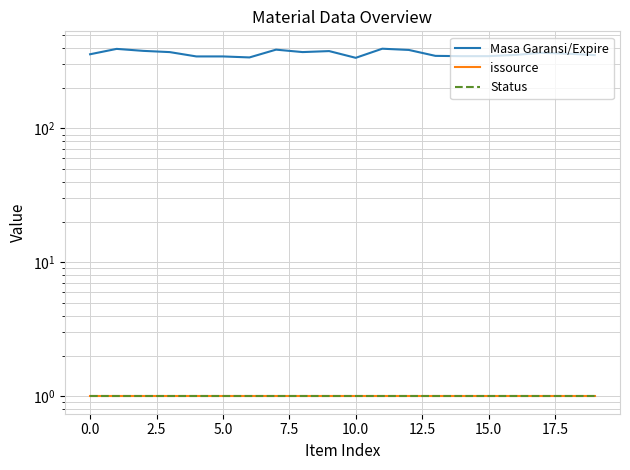

Is the value of Status at 10 greater than the value of issource at 5.0?

No